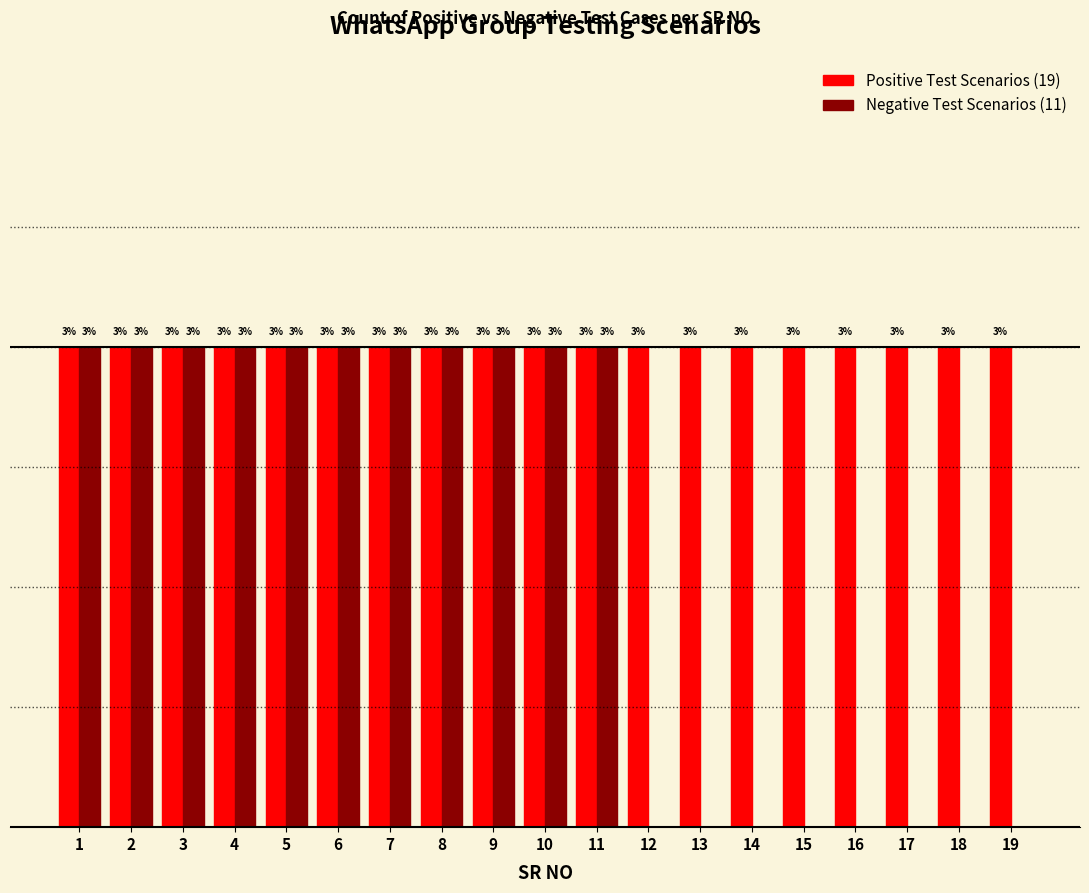

Which has a higher value, 15 or 3?

15